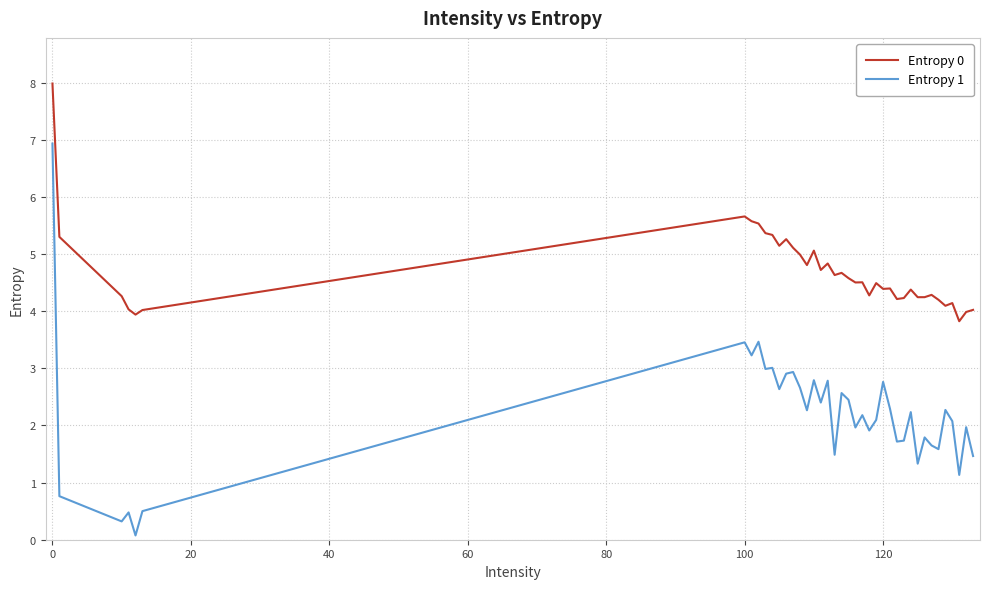

What is the smallest value displayed?

0.1